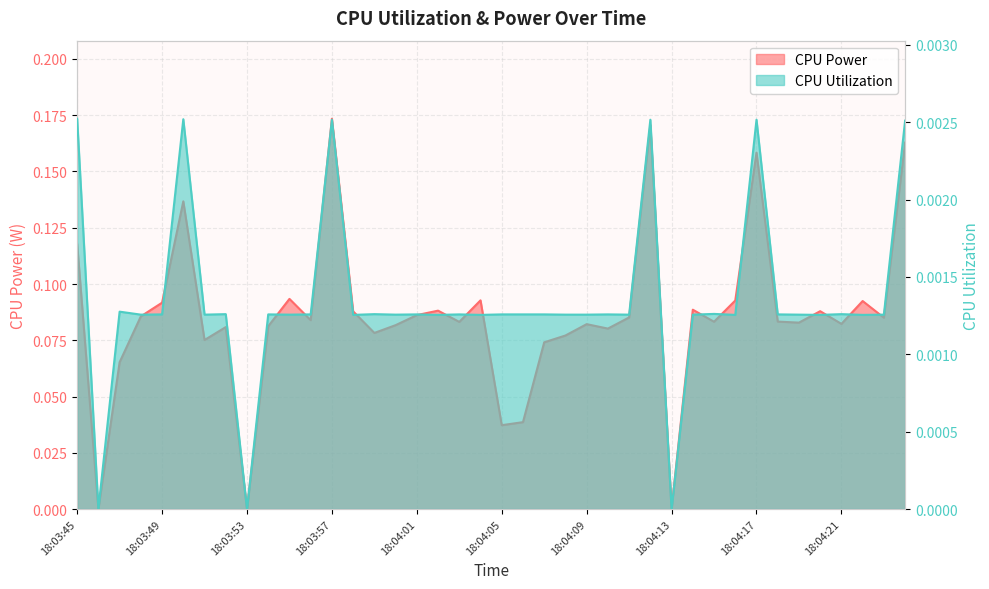

True or false: CPU Utilization and CPU Power cross at least once.

False